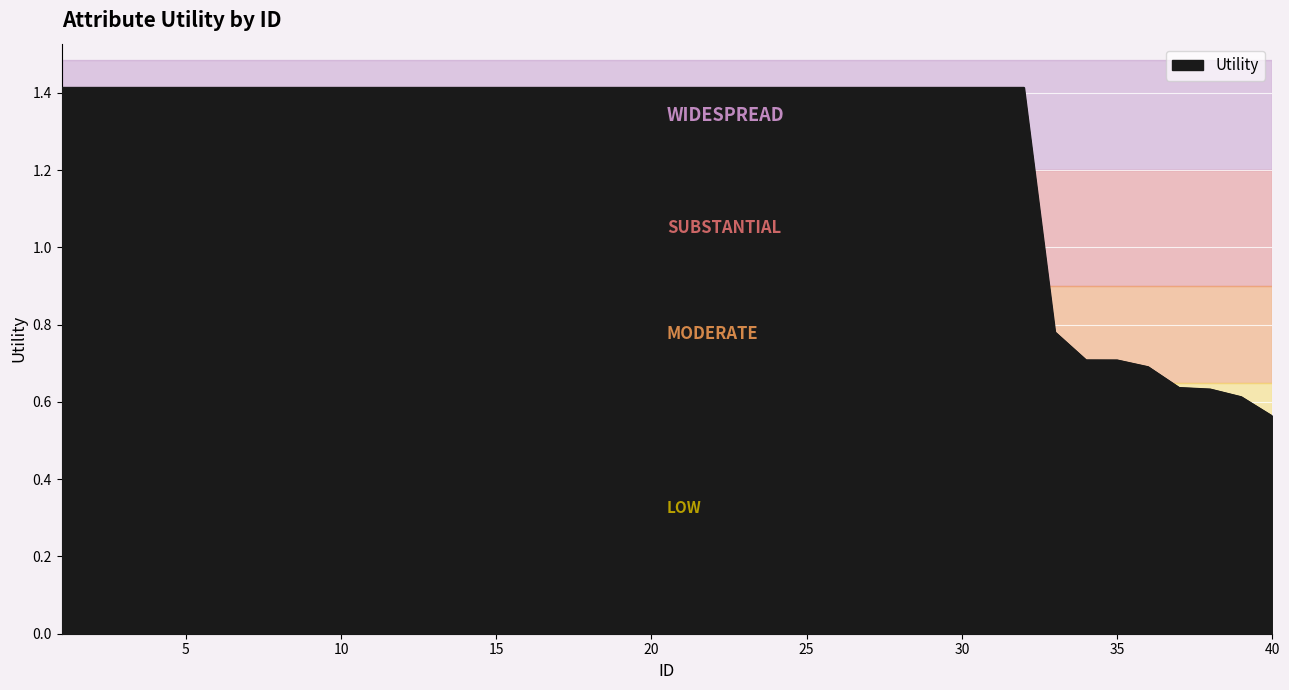

What is the maximum value shown in the chart?

1.4